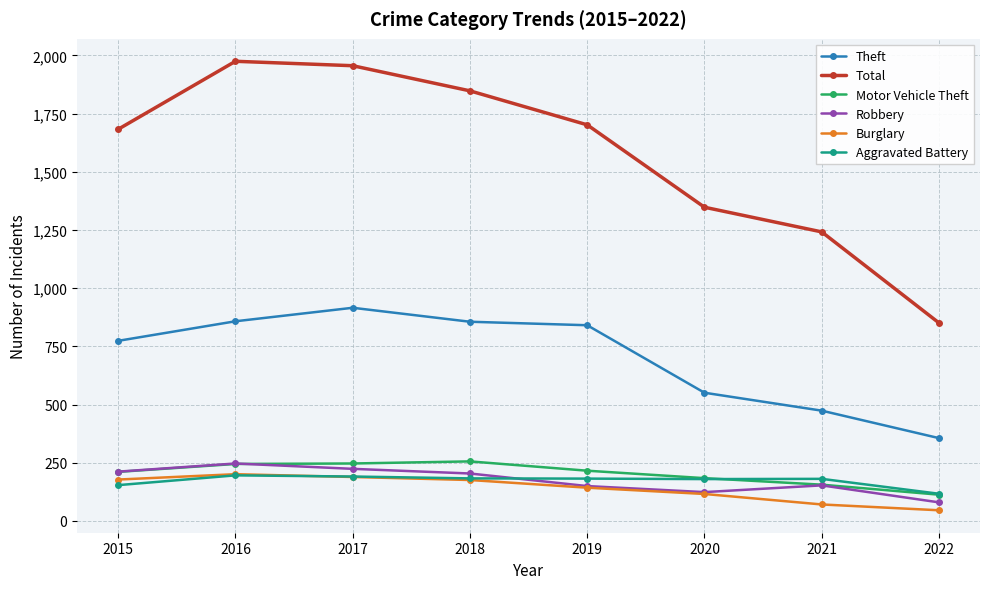

Count the number of data series in this chart.

6